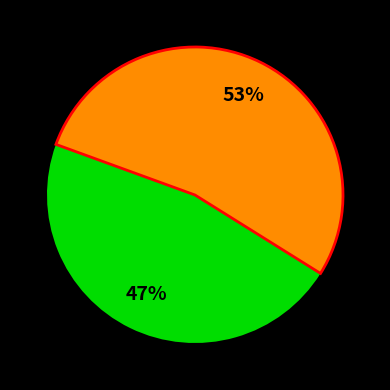

Is there a majority slice in this chart?

Yes